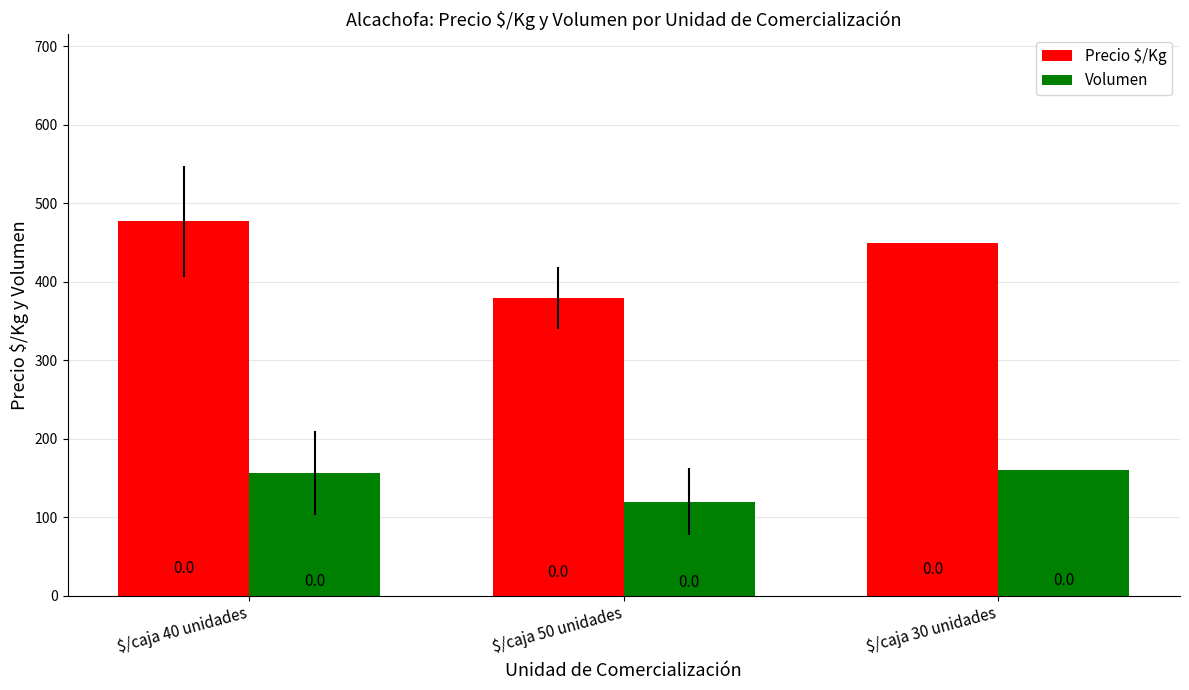

Reading left to right, what are all the values shown in this chart?

Precio $/Kg: 477.2	379.3	450.0
Volumen: 156.8	120.0	160.0